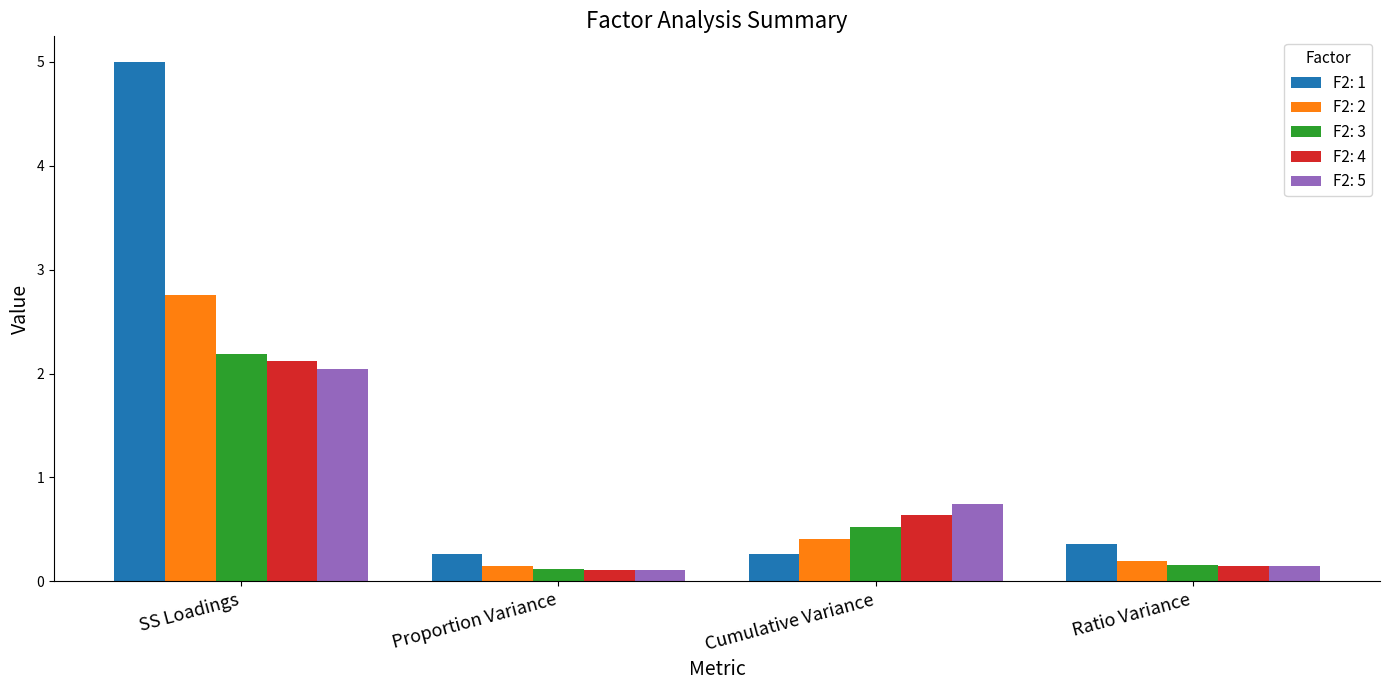

What is the average value of the F2: 1 series?

1.5